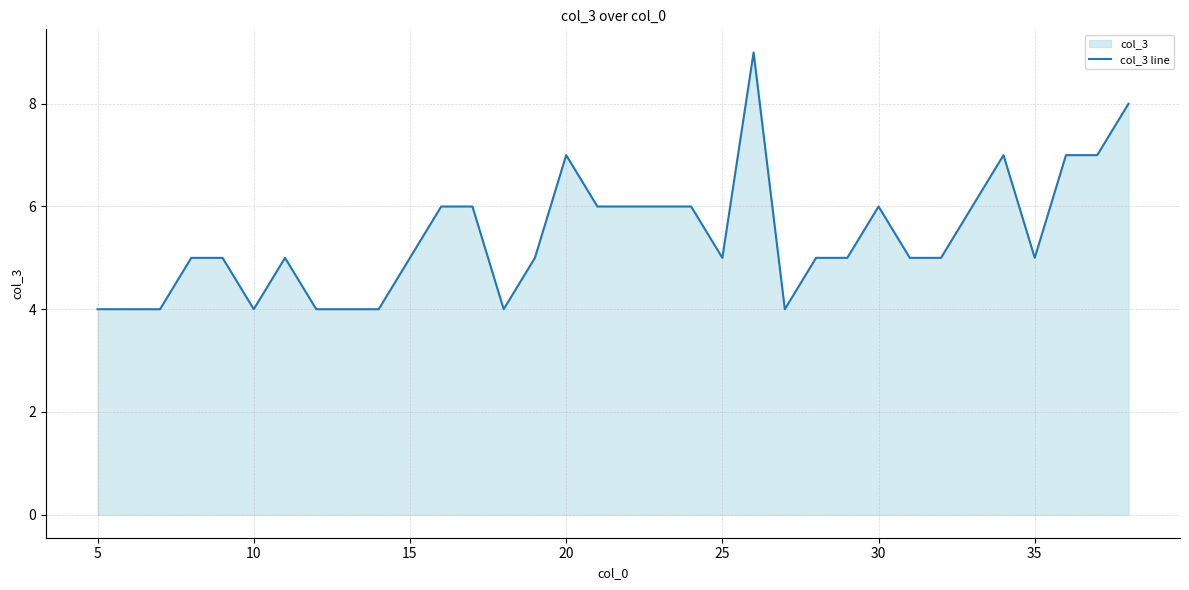

Is it true that the value at 5 is 7?

False